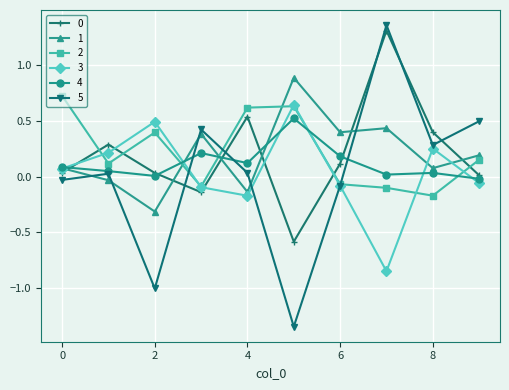

What is the lowest value of the 0 series?

-0.6